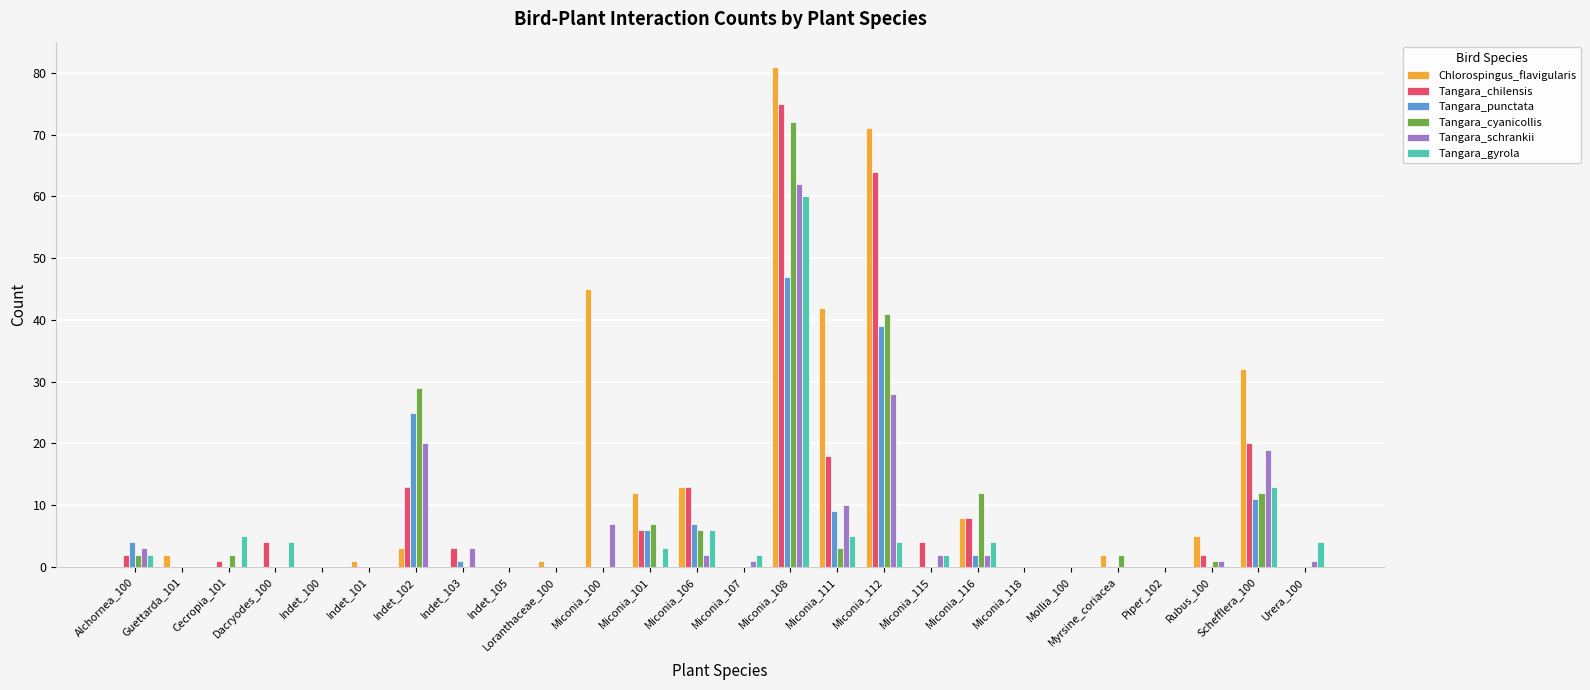

What is the highest value of the Tangara_chilensis series?

75